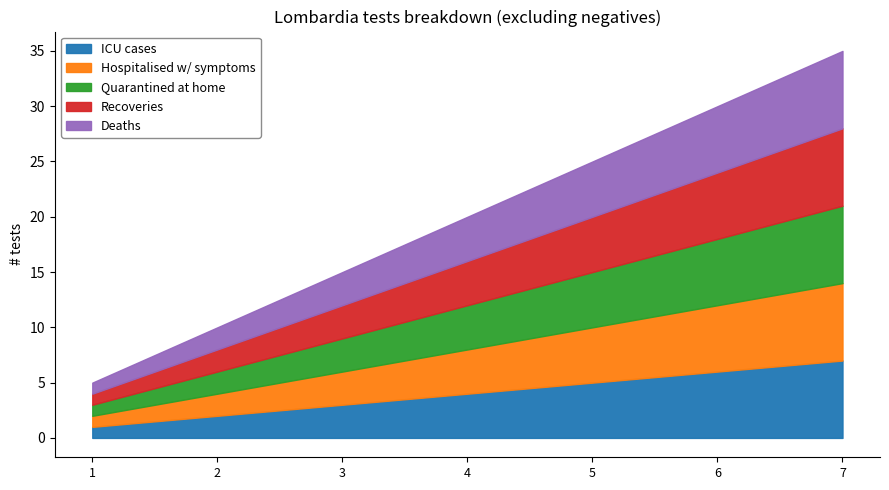

Which has a higher value, 4 or 7?

7